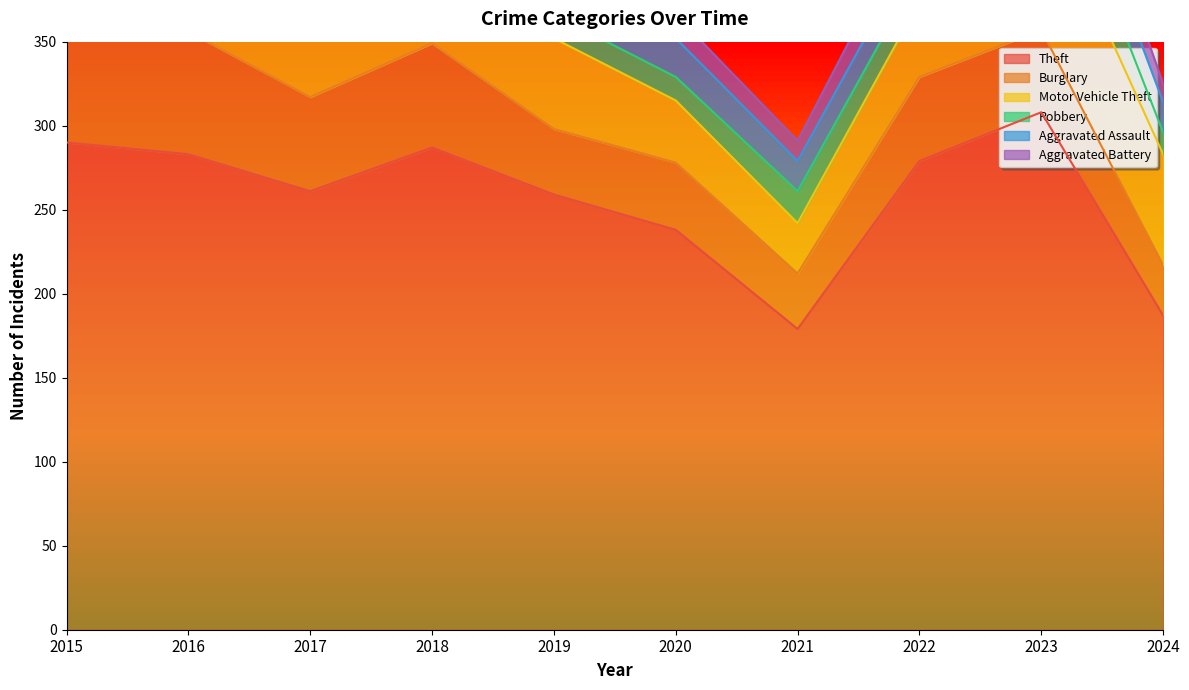

How many interior local valleys does the Theft series have?

2